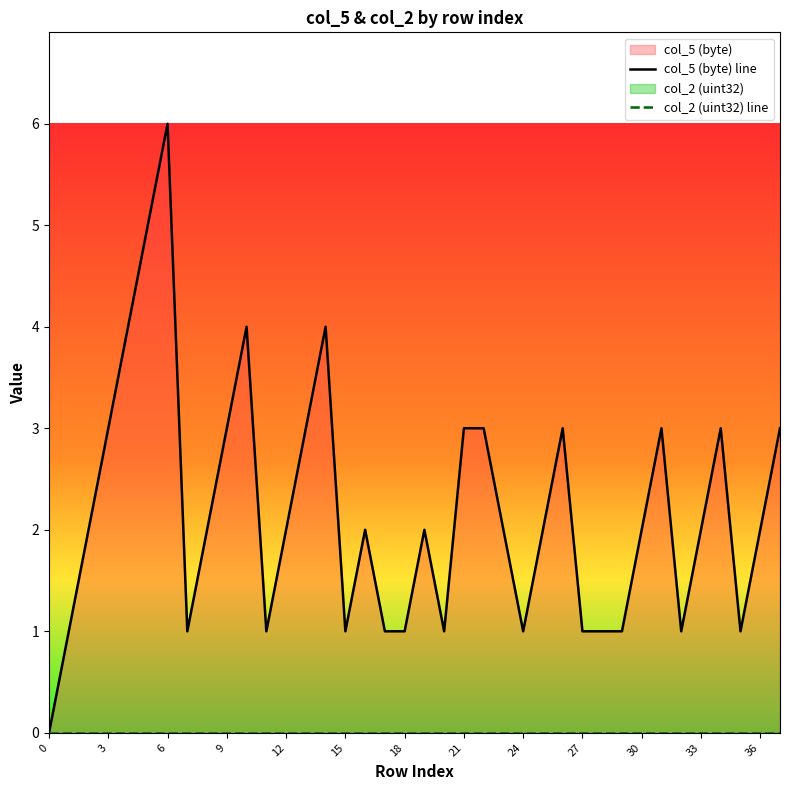

How many series are shown in this chart?

2